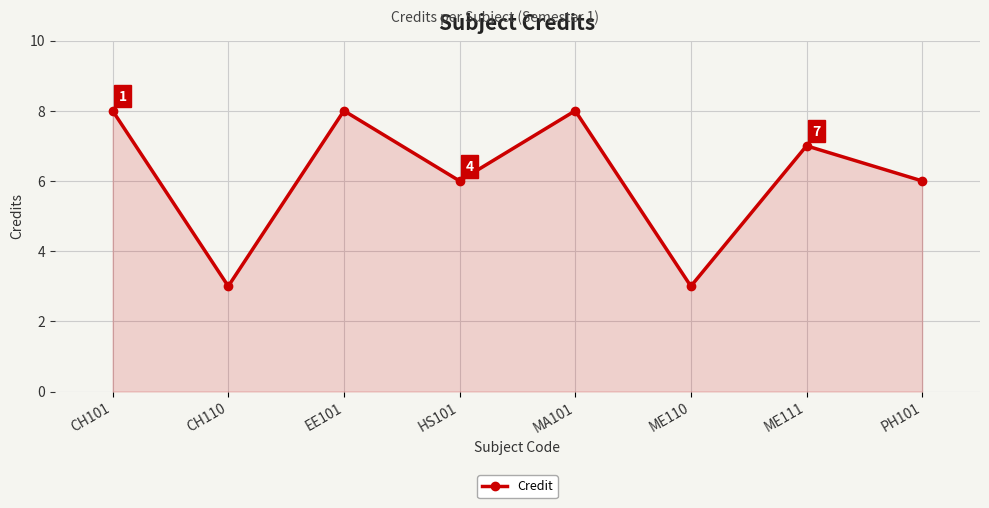

The chart shows a value of 2 at HS101. True or false?

False